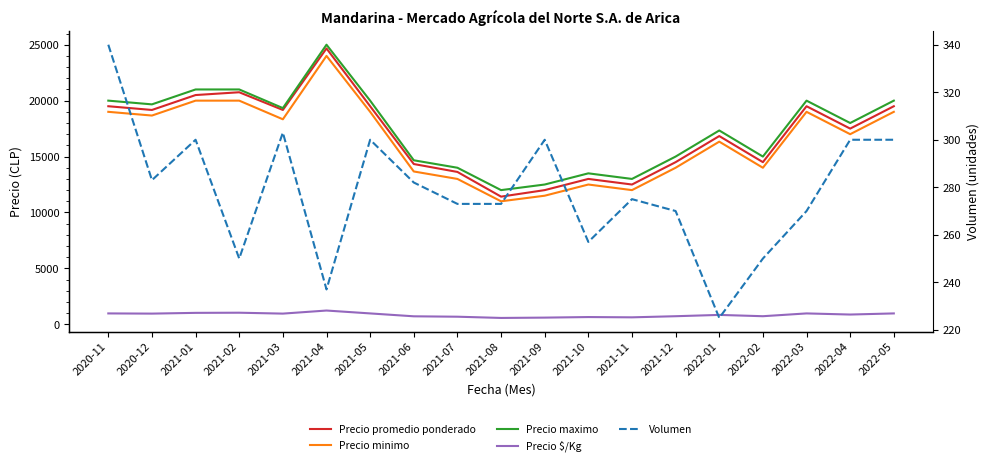

List the series in order of their peak value, lowest first.

Volumen, Precio $/Kg, Precio minimo, Precio promedio ponderado, Precio maximo